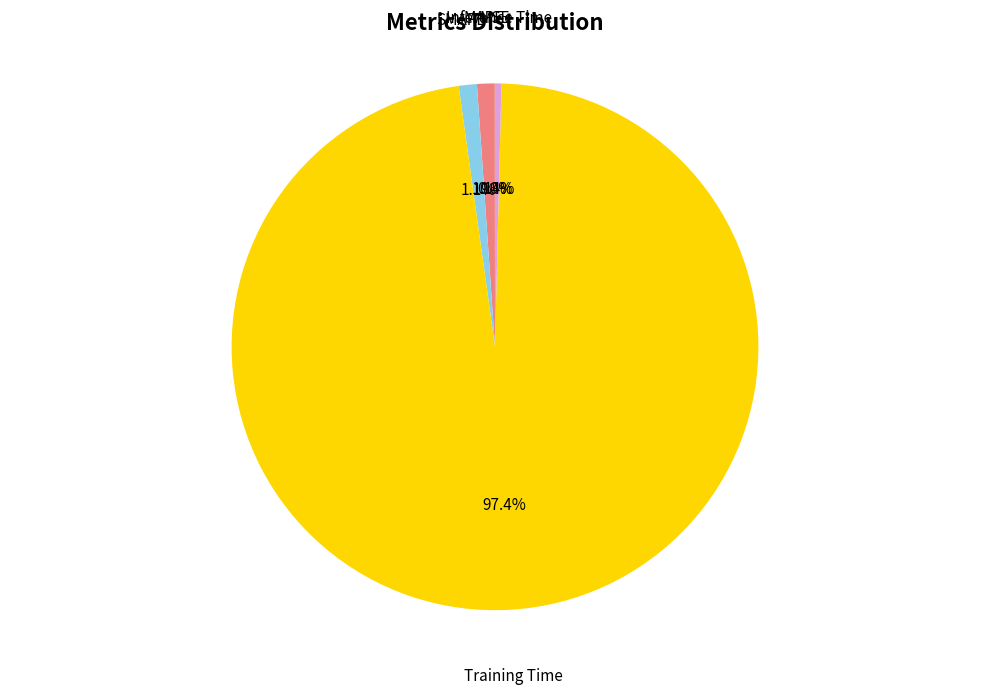

Does any single category account for the majority?

Yes